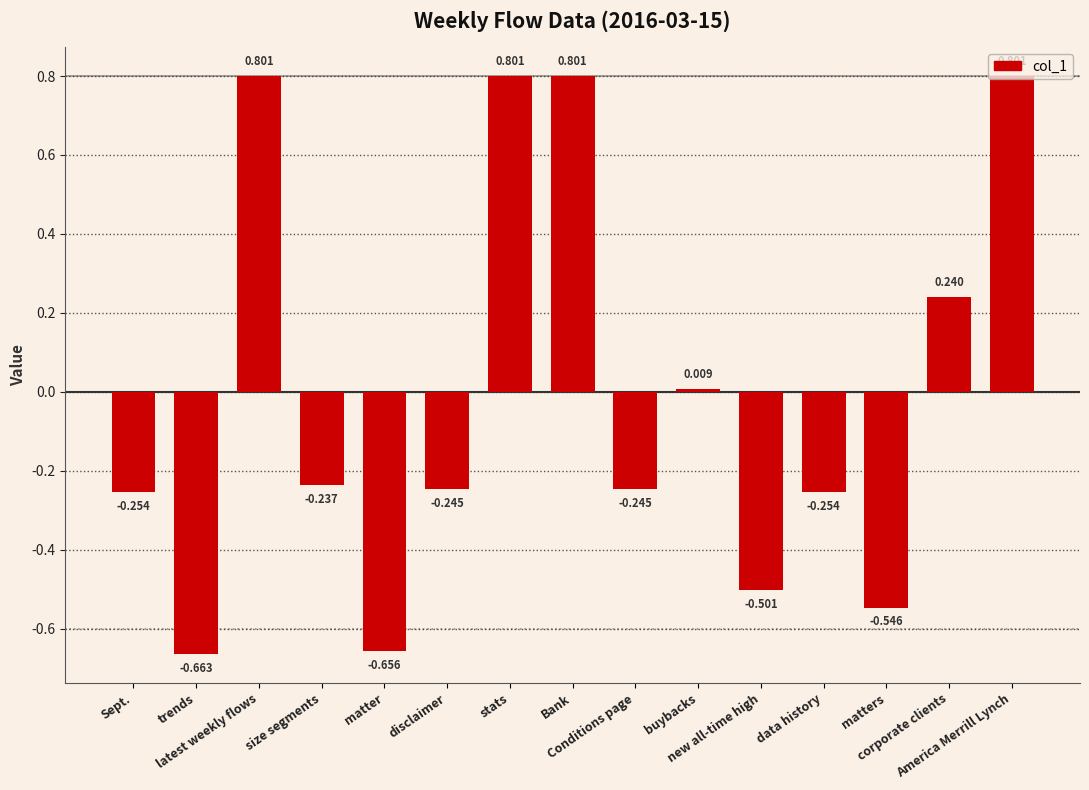

What is the sum of all values?

-0.2